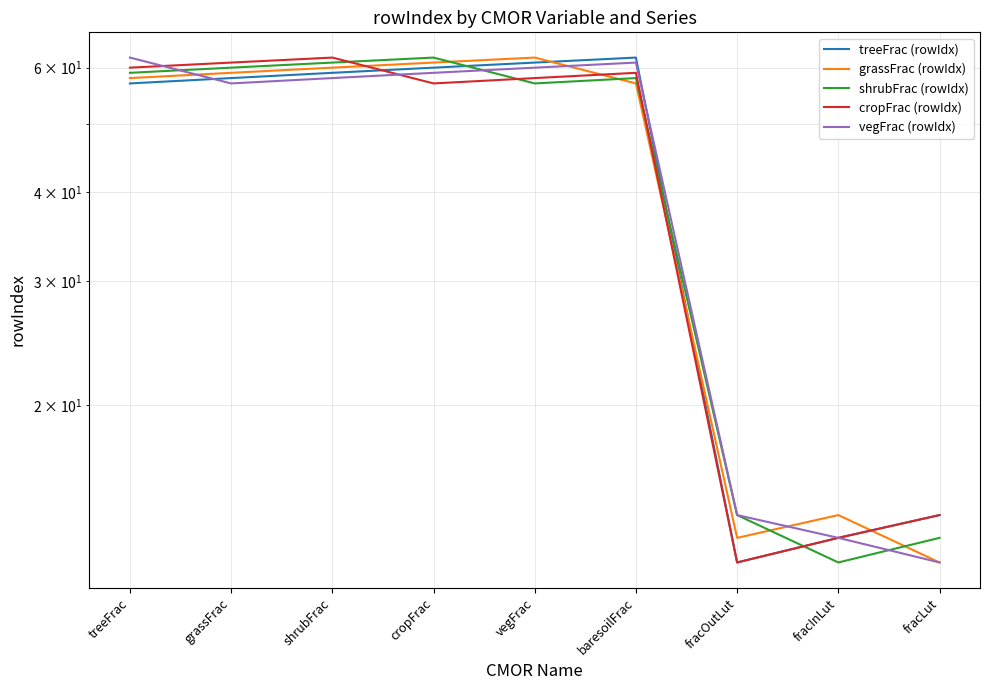

At which category is the sum across all series the highest?

shrubFrac